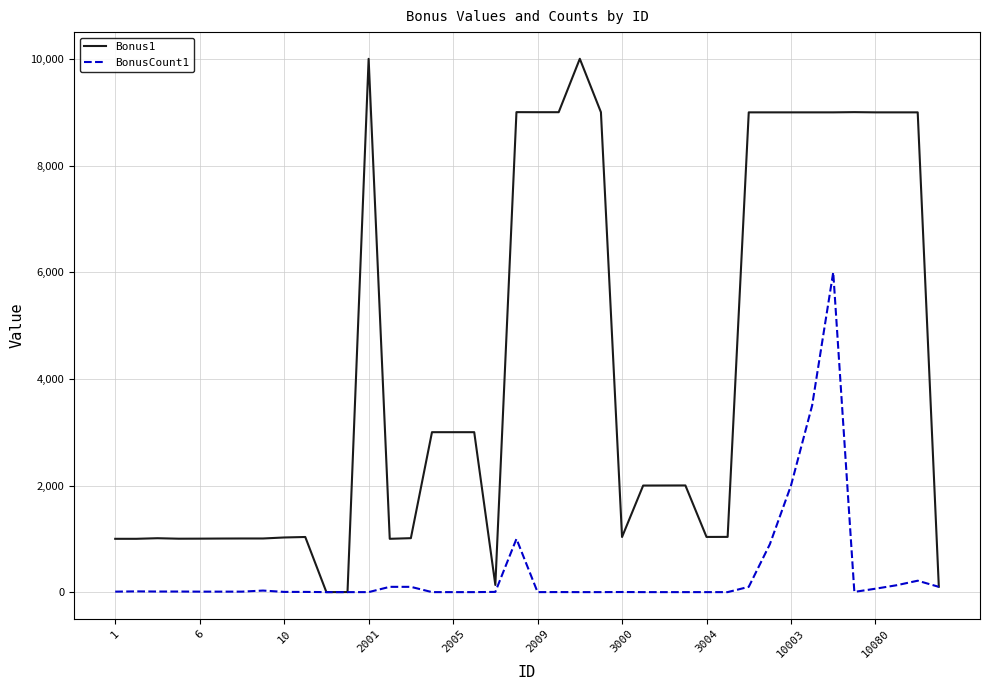

Which series has the largest range (max minus min)?

Bonus1